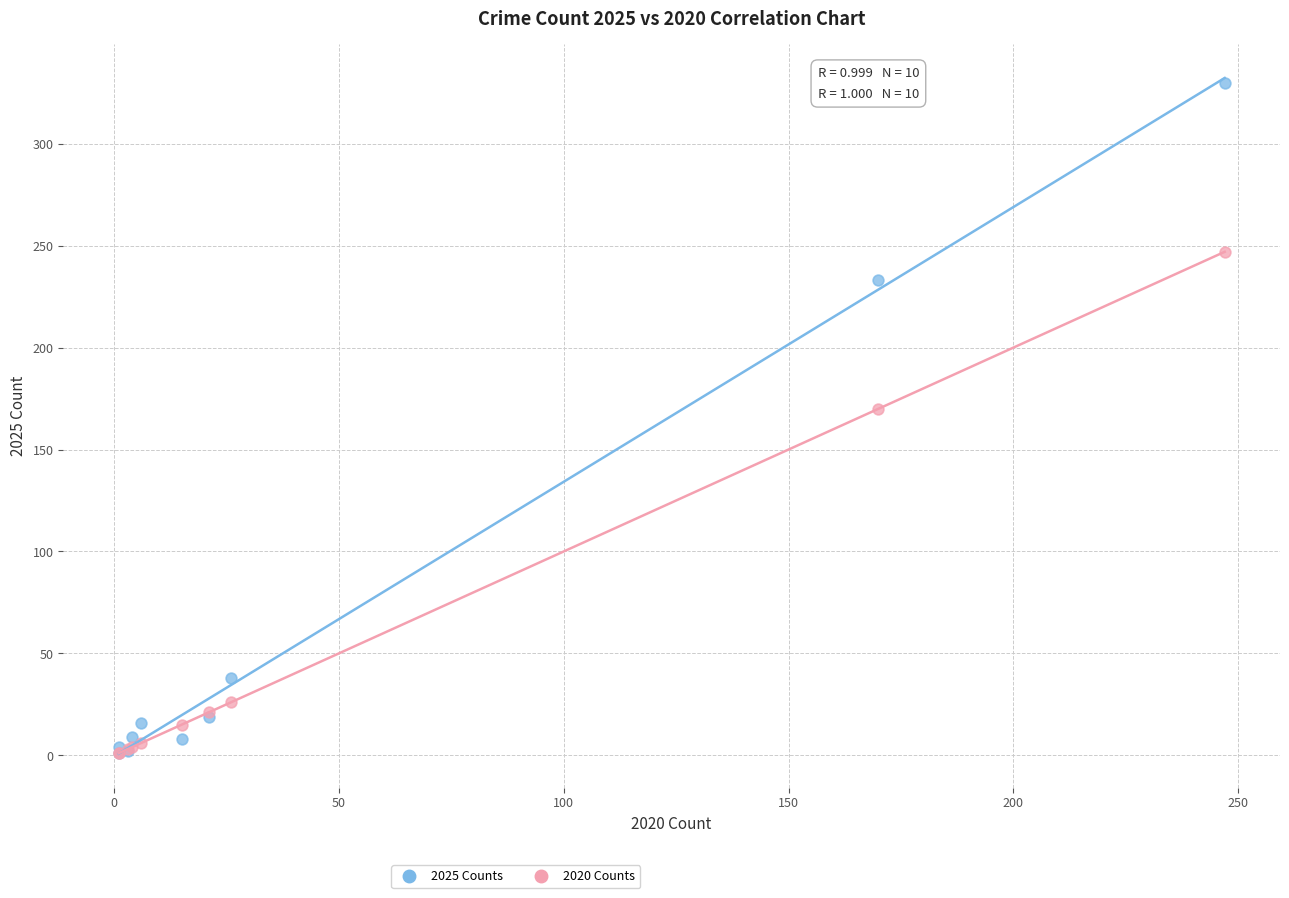

In the 2025 Counts series, what Y value is closest to 165?

233